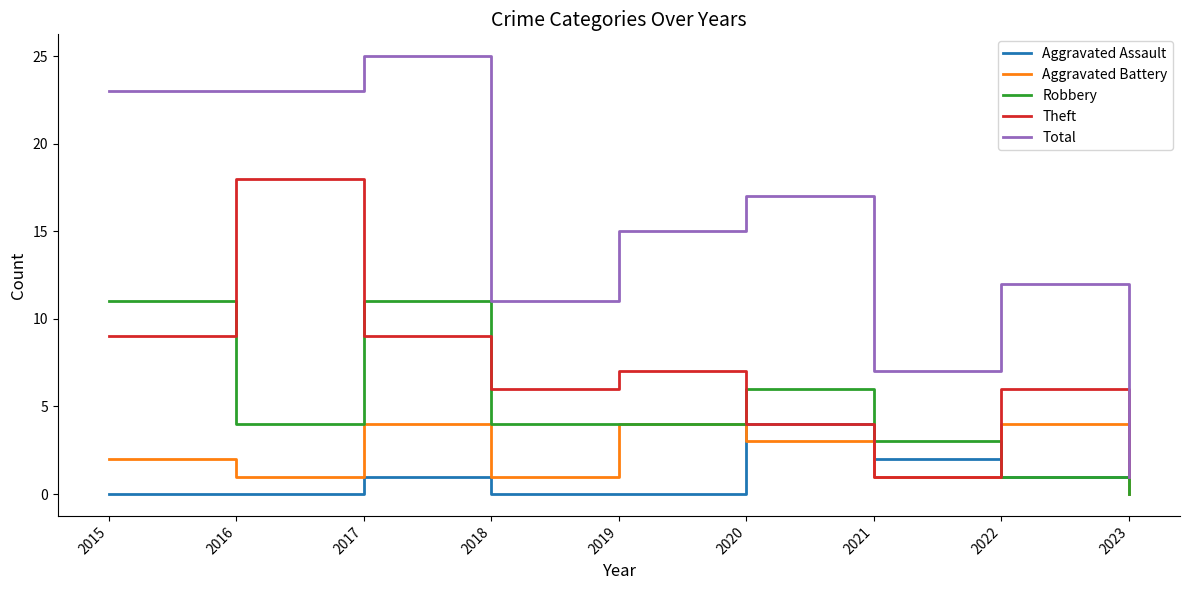

Which series has the largest range (max minus min)?

Total